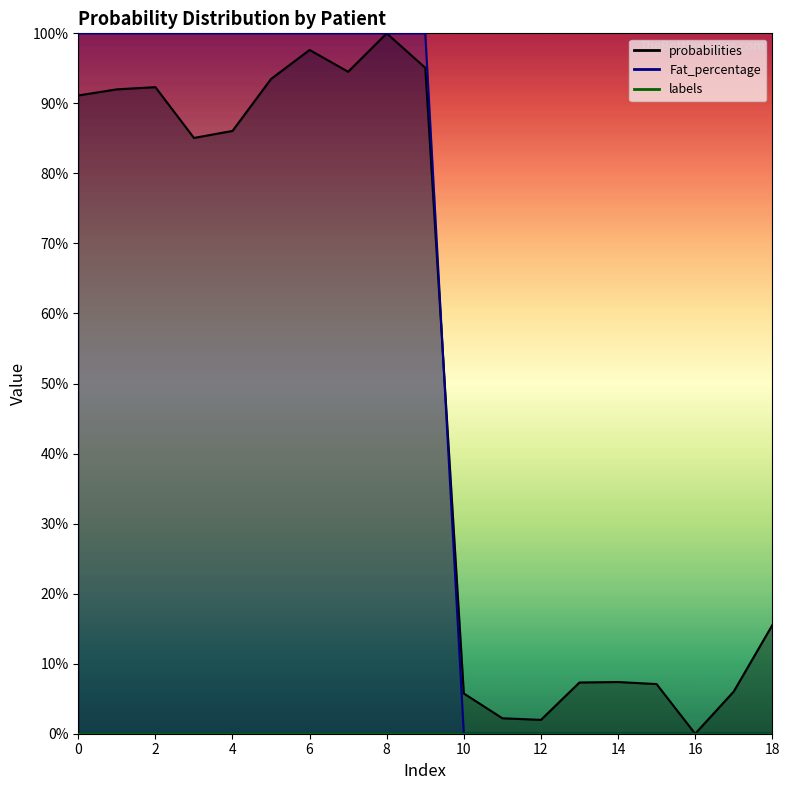

What is the average value of the probabilities series?

51.6